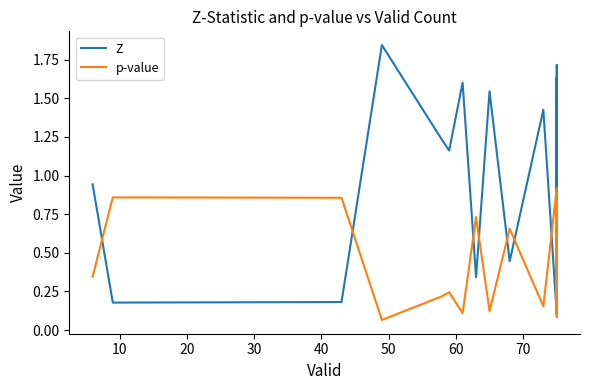

What is the difference between the maximum and minimum values in the p-value series?

0.9